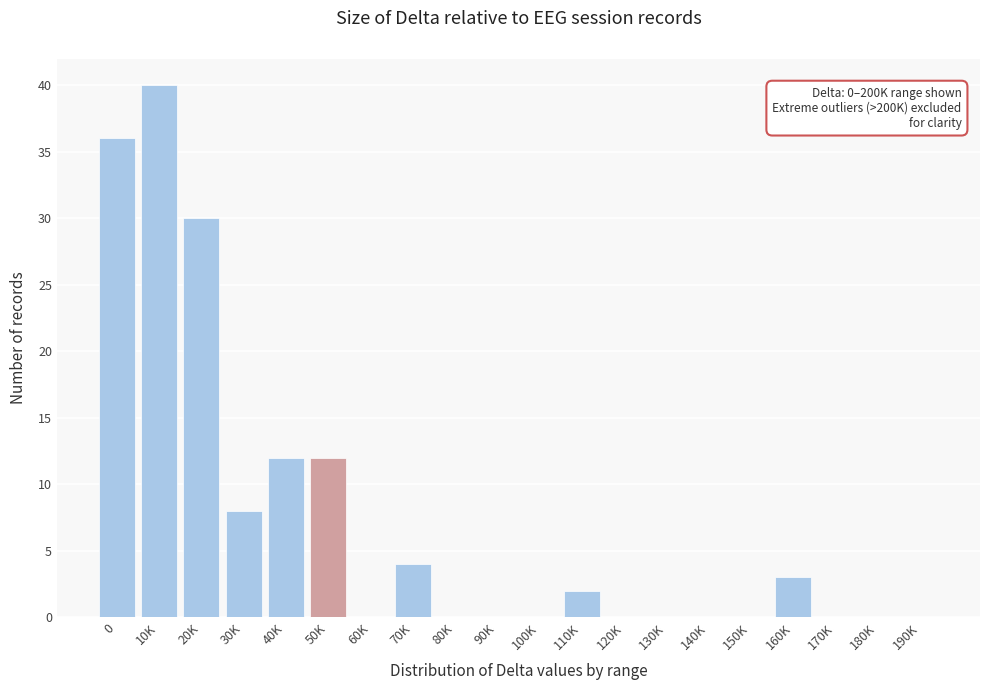

Reading right to left, list all the values displayed in this chart.

190K=0	180K=0	170K=0	160K=3	150K=0	140K=0	130K=0	120K=0	110K=2	100K=0	90K=0	80K=0	70K=4	60K=0	50K=12	40K=12	30K=8	20K=30	10K=40	0=36